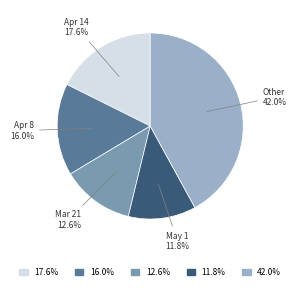

How much of the chart is everything except May 1?

88.2%